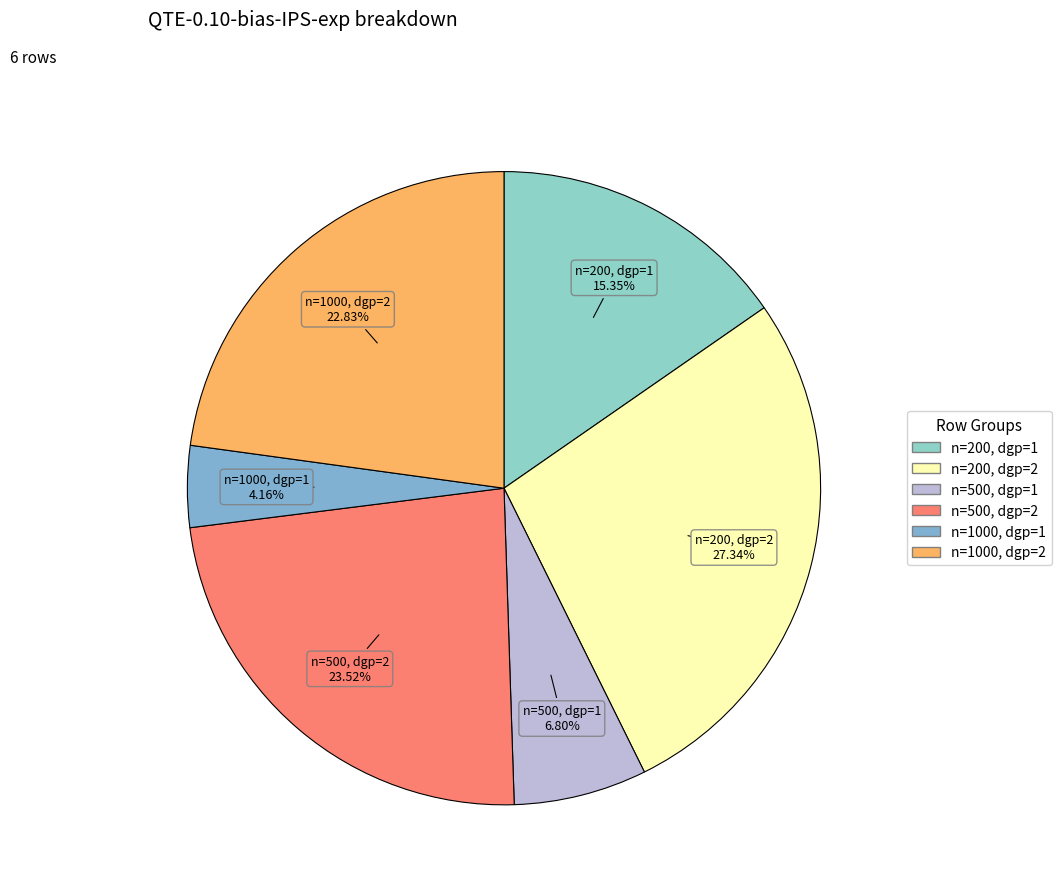

Is there a majority slice in this chart?

No